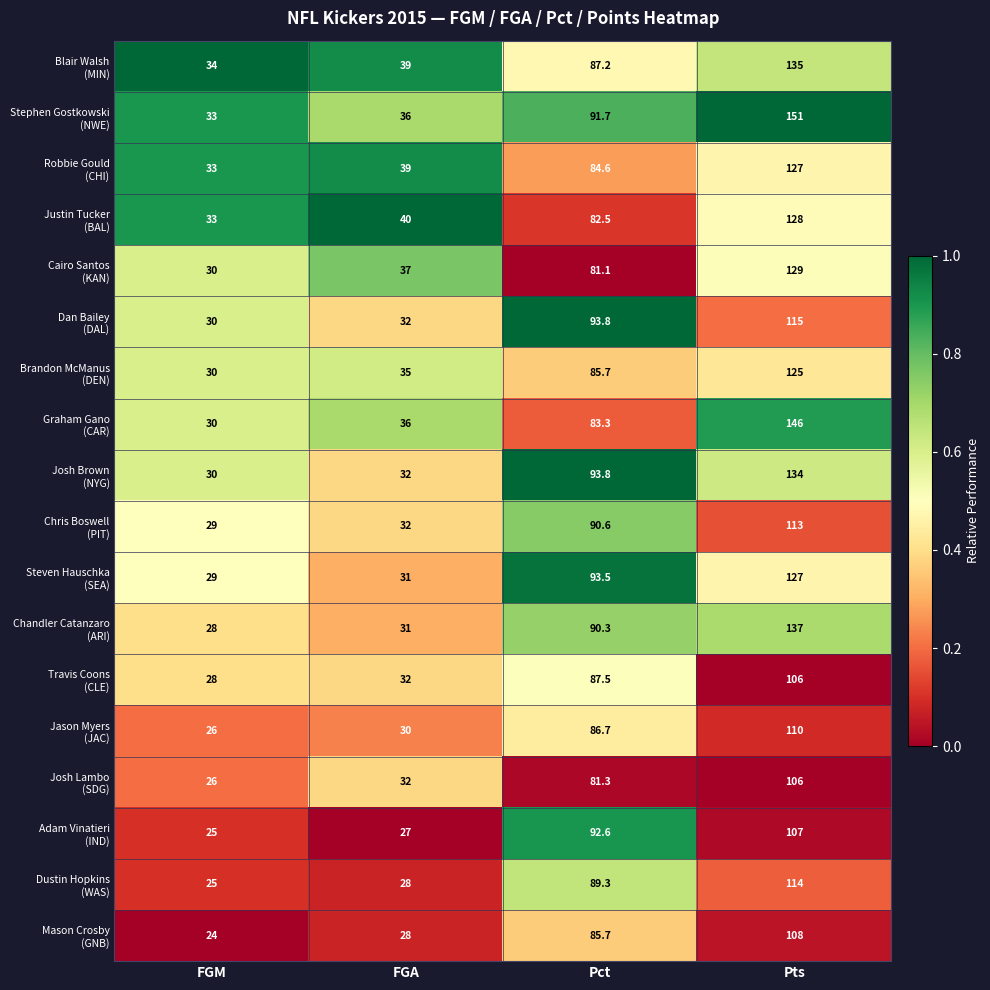

What is the greatest value displayed?

151.0